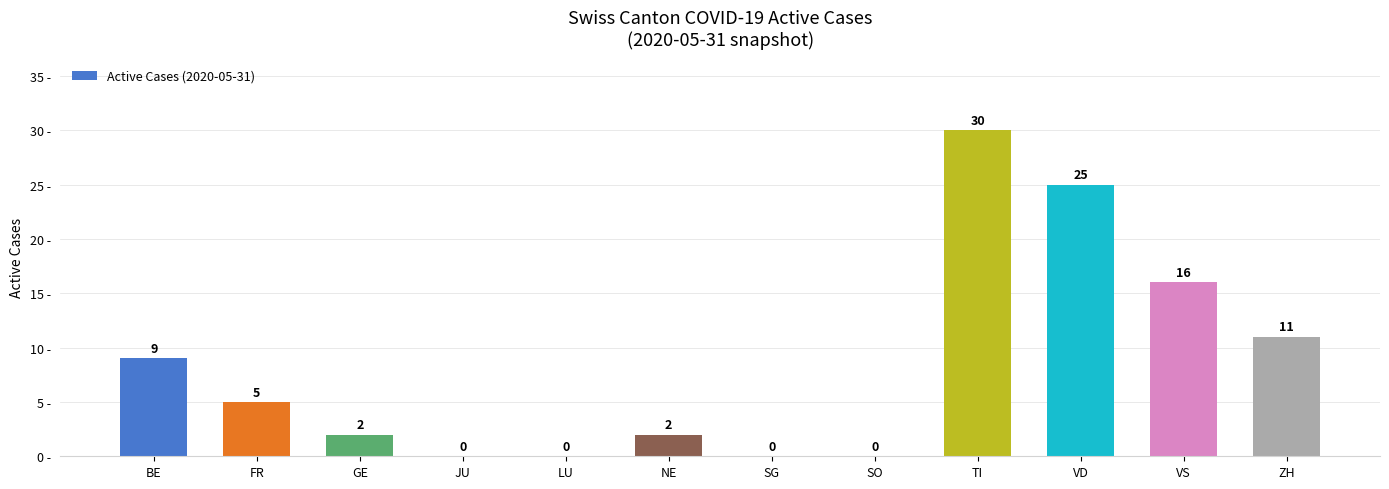

How many categories are shown in the chart?

12